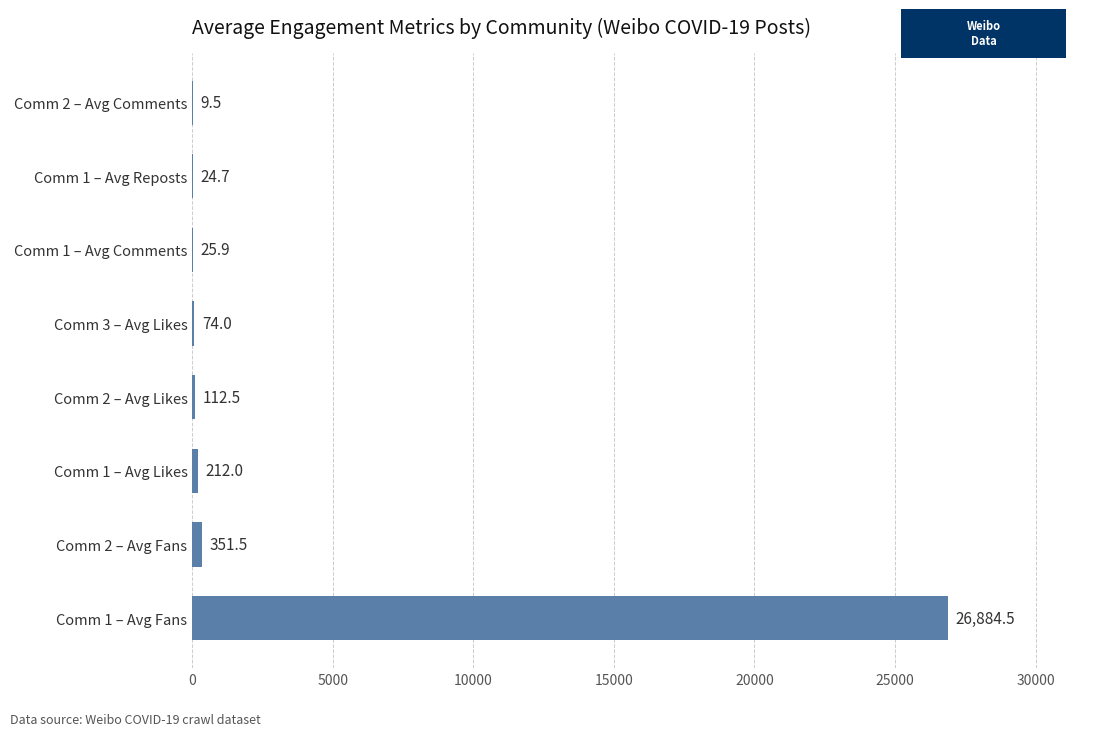

Which category has the highest value across all series?

Comm 1 – Avg Fans